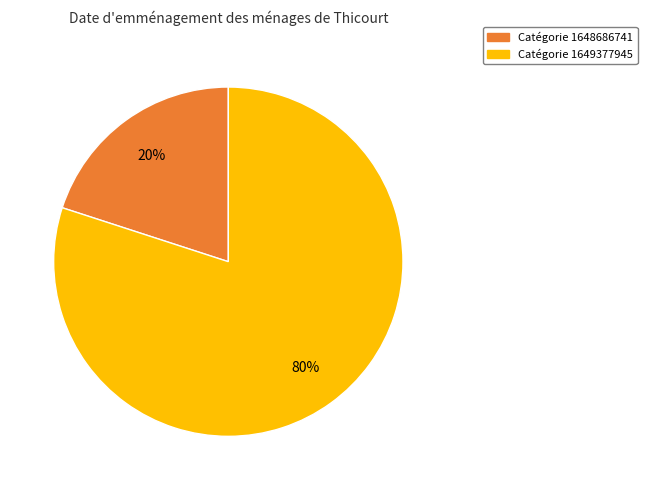

Does any single category account for the majority?

Yes